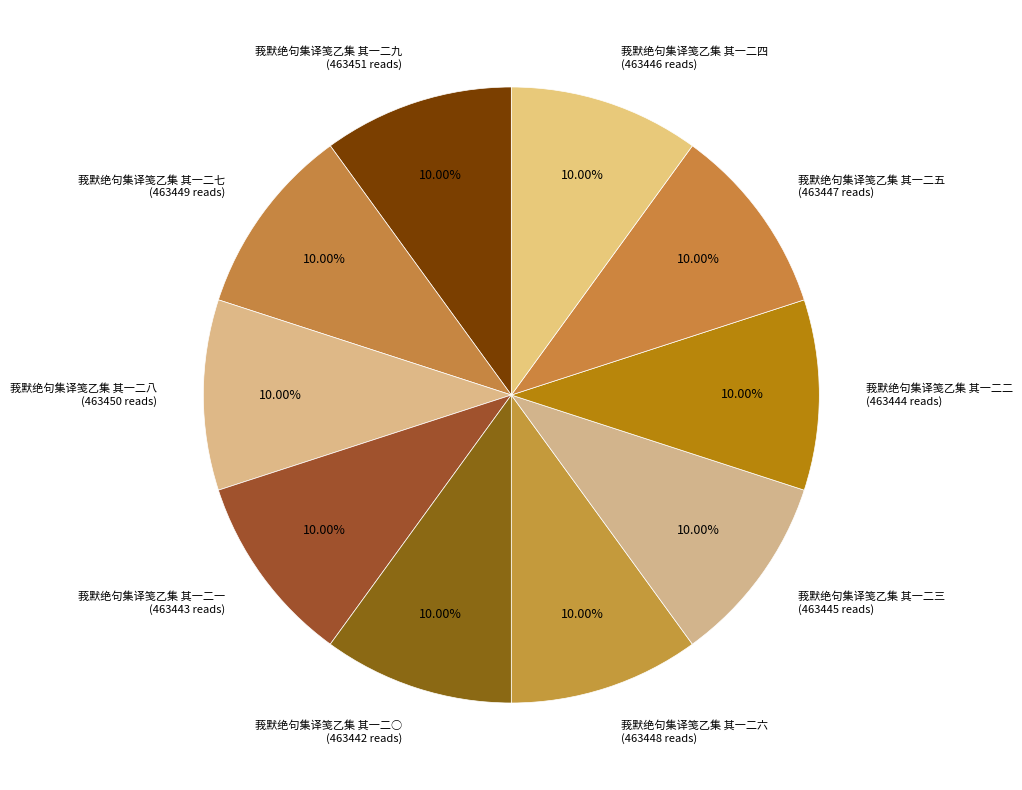

To the nearest percent, what portion does 莪默绝句集译笺乙集 其一二六 represent?

10%